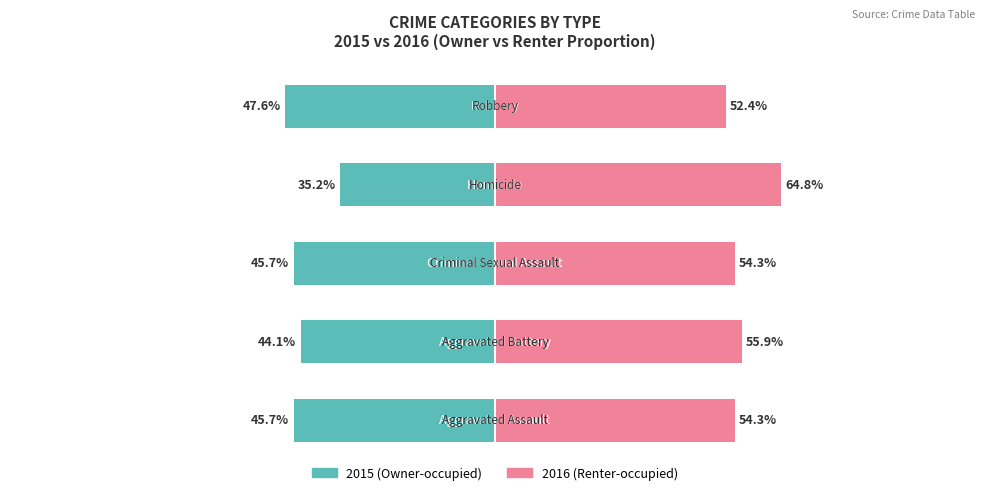

The Owner-occupied series shows -64.9 at 1. True or false?

False